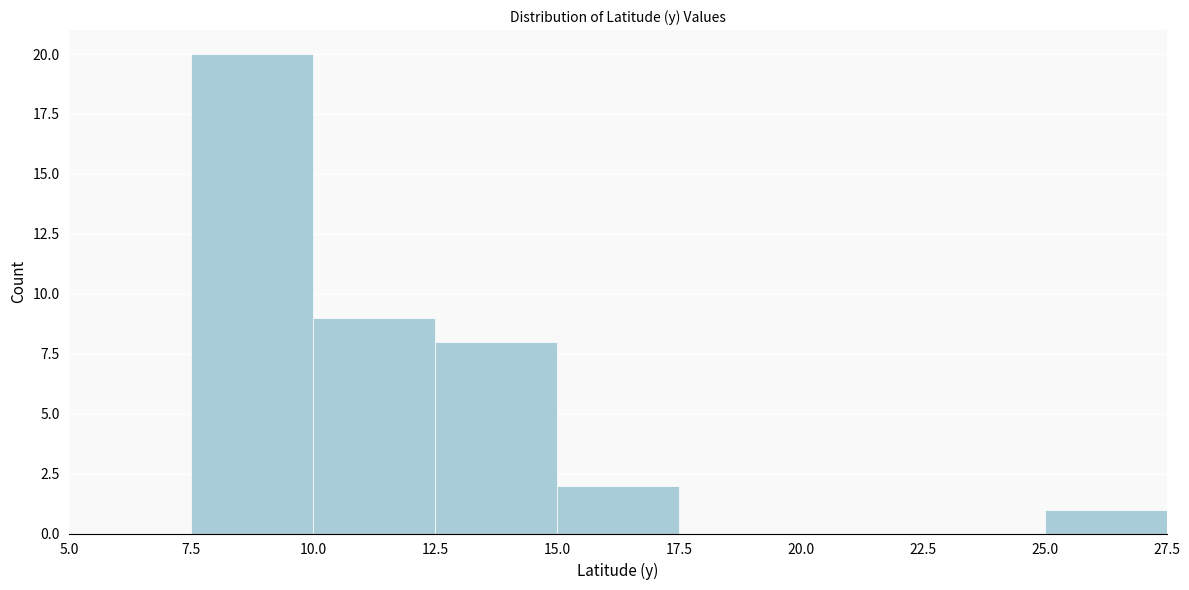

Reading left to right, transcribe this chart: for each bar, give the range it covers on the x-axis and its height. The values are not printed on the chart, so give them approximately, as read against the axis.

5.0 to 7.5: 0
7.5 to 10.0: 20
10.0 to 12.5: 9
12.5 to 15.0: 8
15.0 to 17.5: 2
17.5 to 20.0: 0
20.0 to 22.5: 0
22.5 to 25.0: 0
25.0 to 27.5: 1